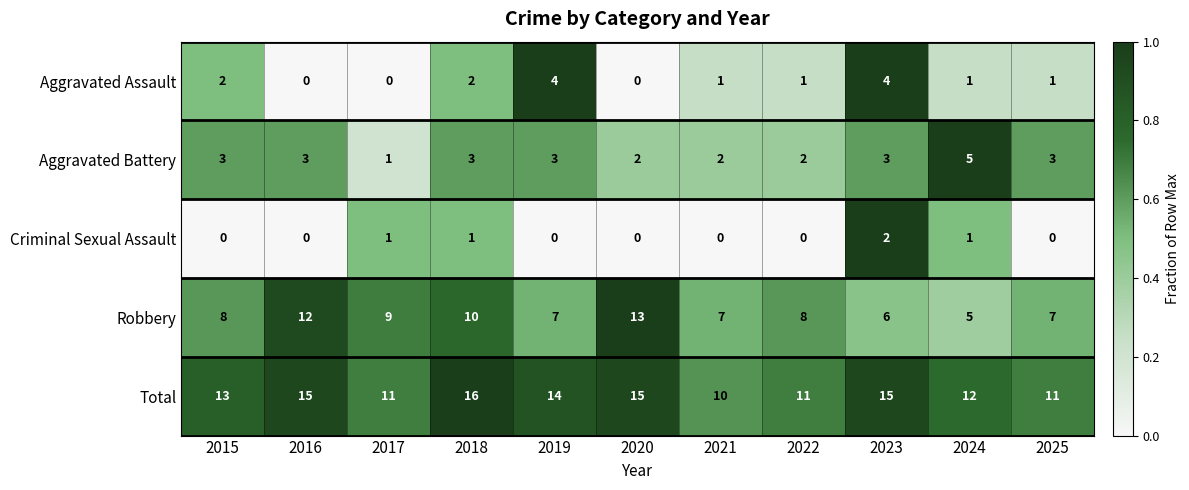

Which series changed the most between 2015 and 2021?

Total